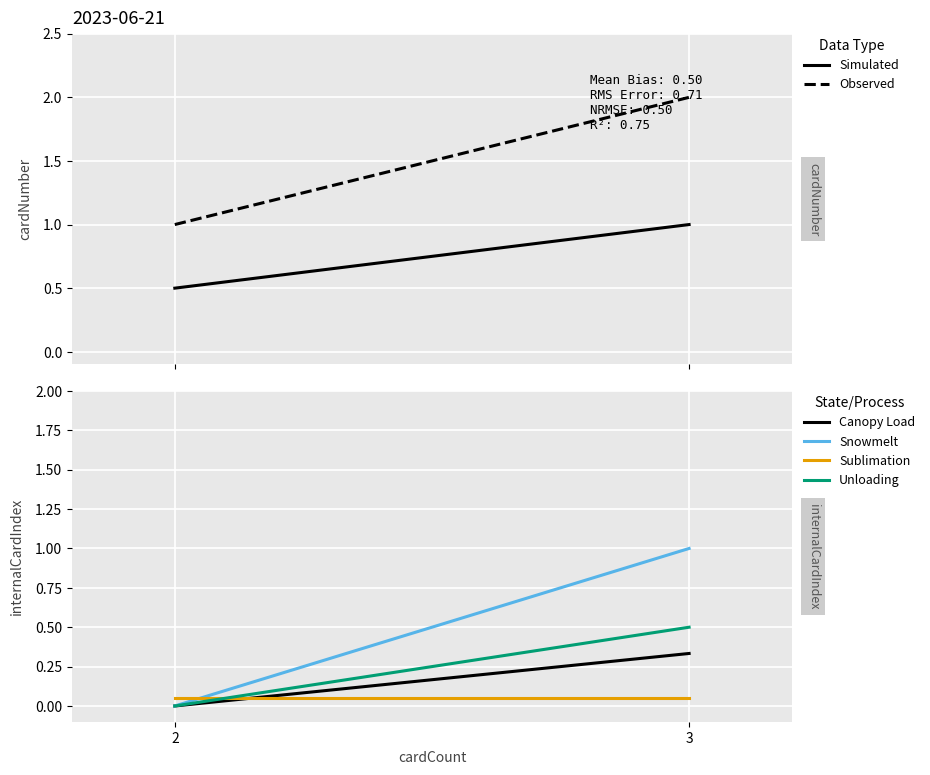

Is this an area chart (filled region under the line)?

No